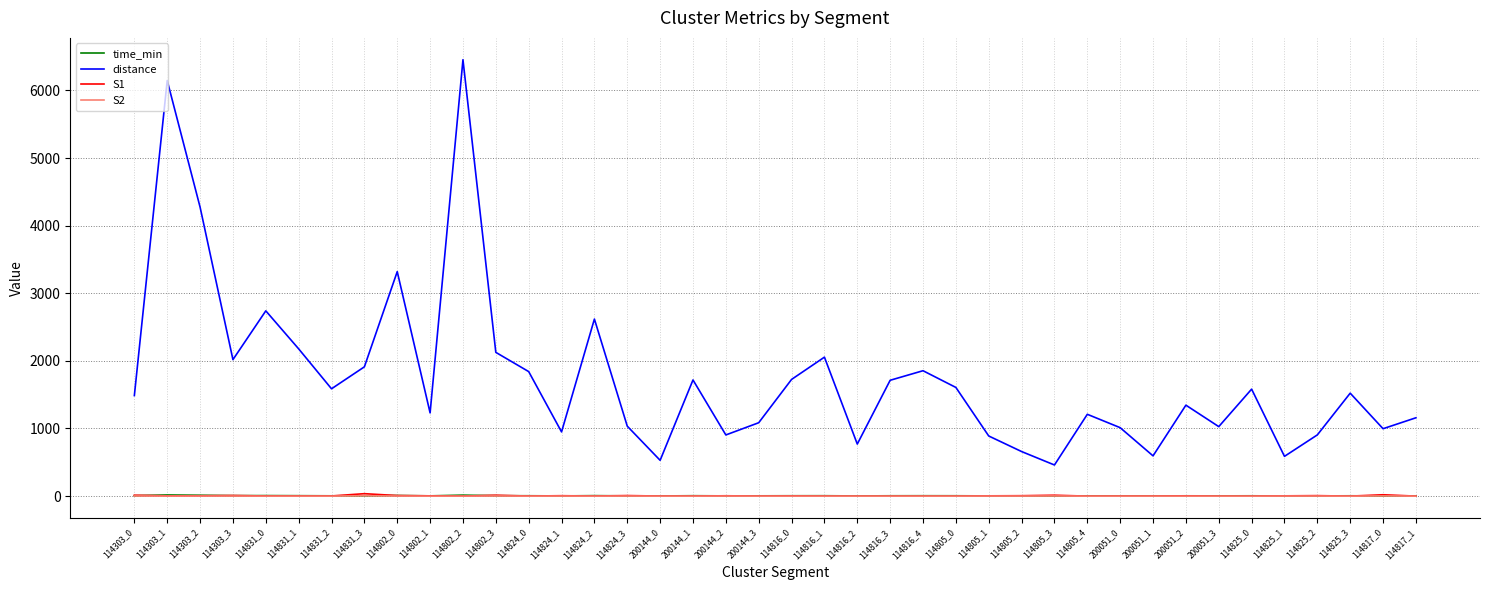

How many interior local peaks does the distance series have?

12